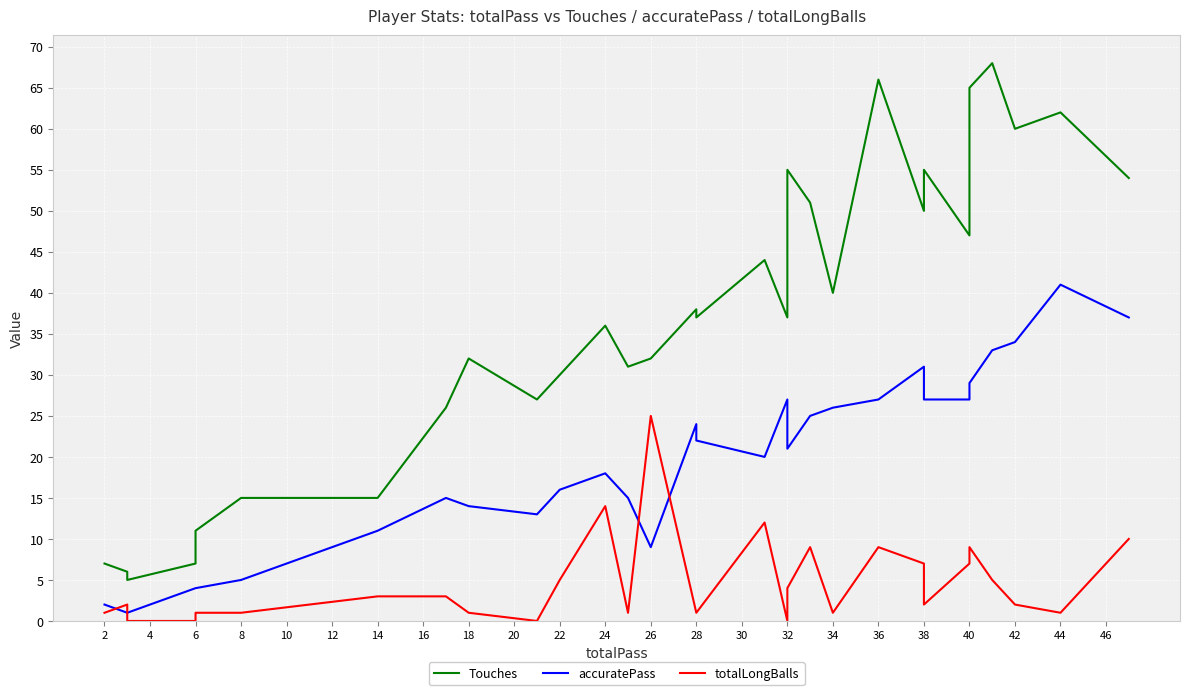

What are all the series names shown in the legend?

Touches, accuratePass, totalLongBalls